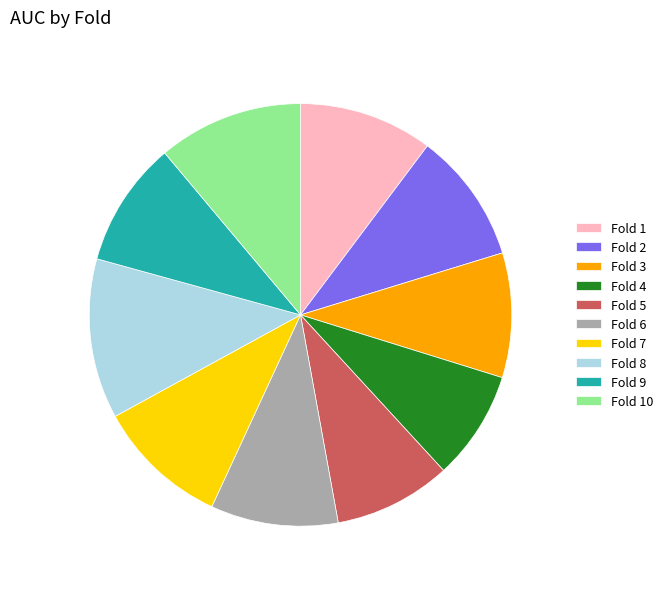

Combined, do Fold 3 and Fold 8 account for over 50%?

No